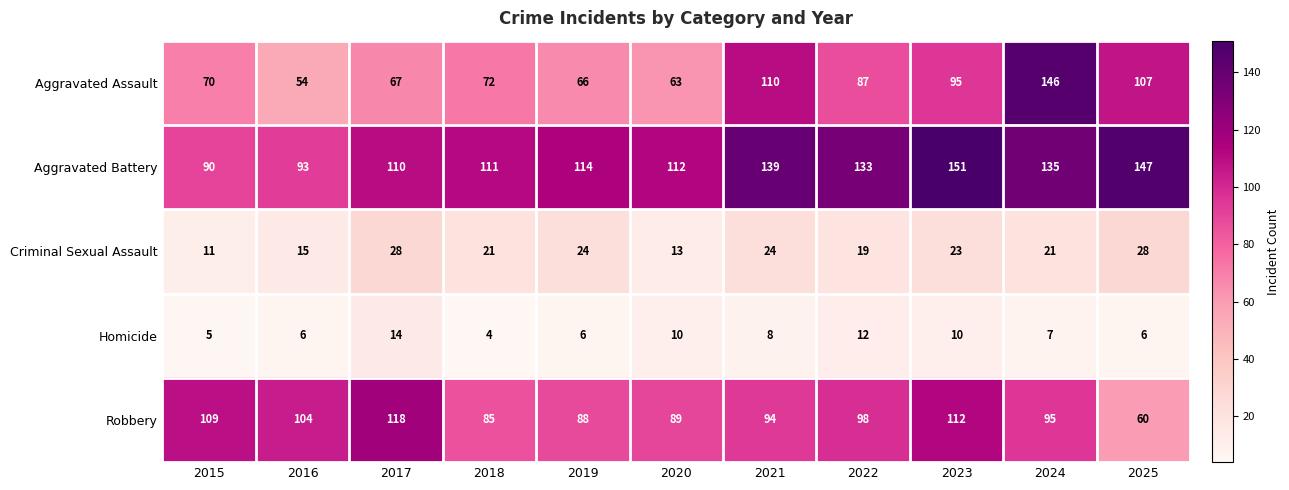

Which series has the widest spread of values?

Aggravated Assault